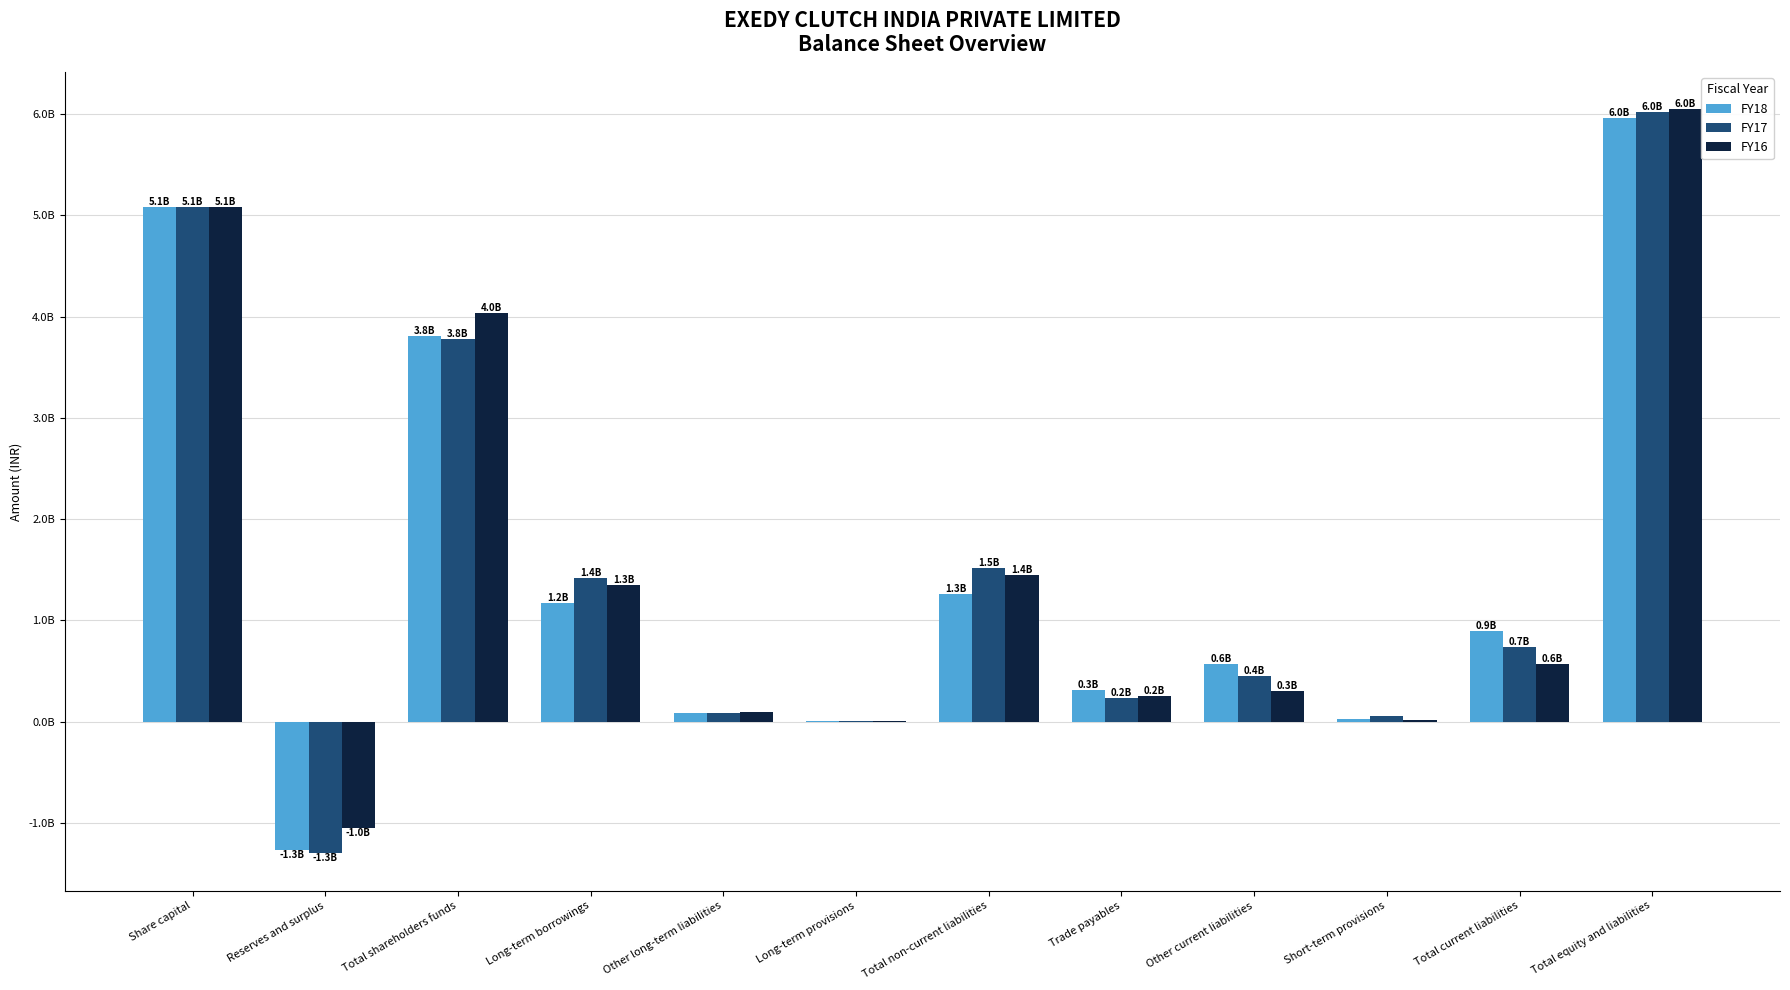

Rank the series by their maximum value, from highest to lowest.

FY16, FY17, FY18